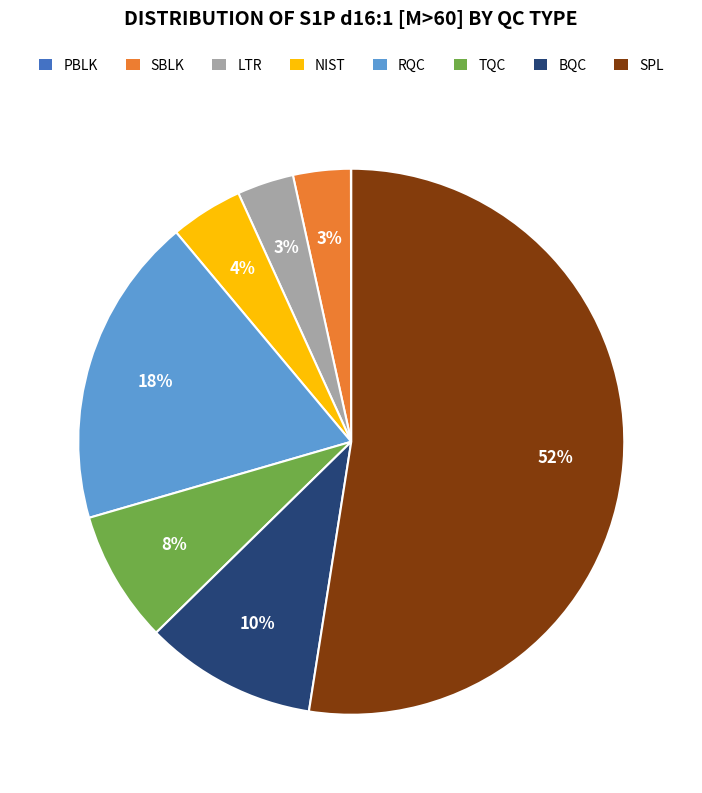

Do RQC and TQC together represent more than half of the pie?

No